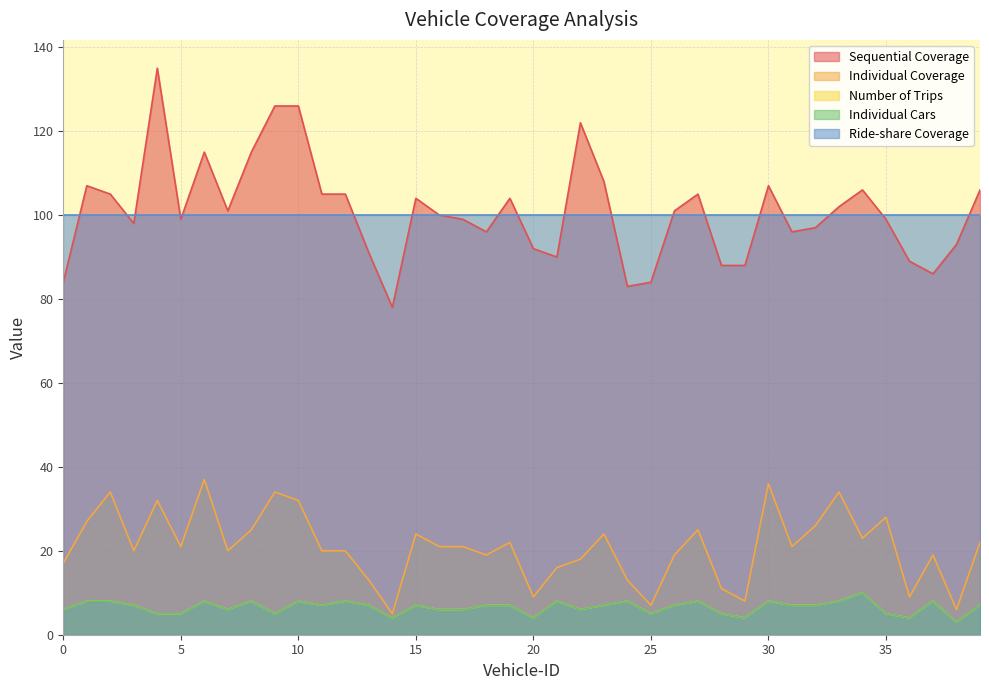

Does the chart have visible grid lines?

Yes